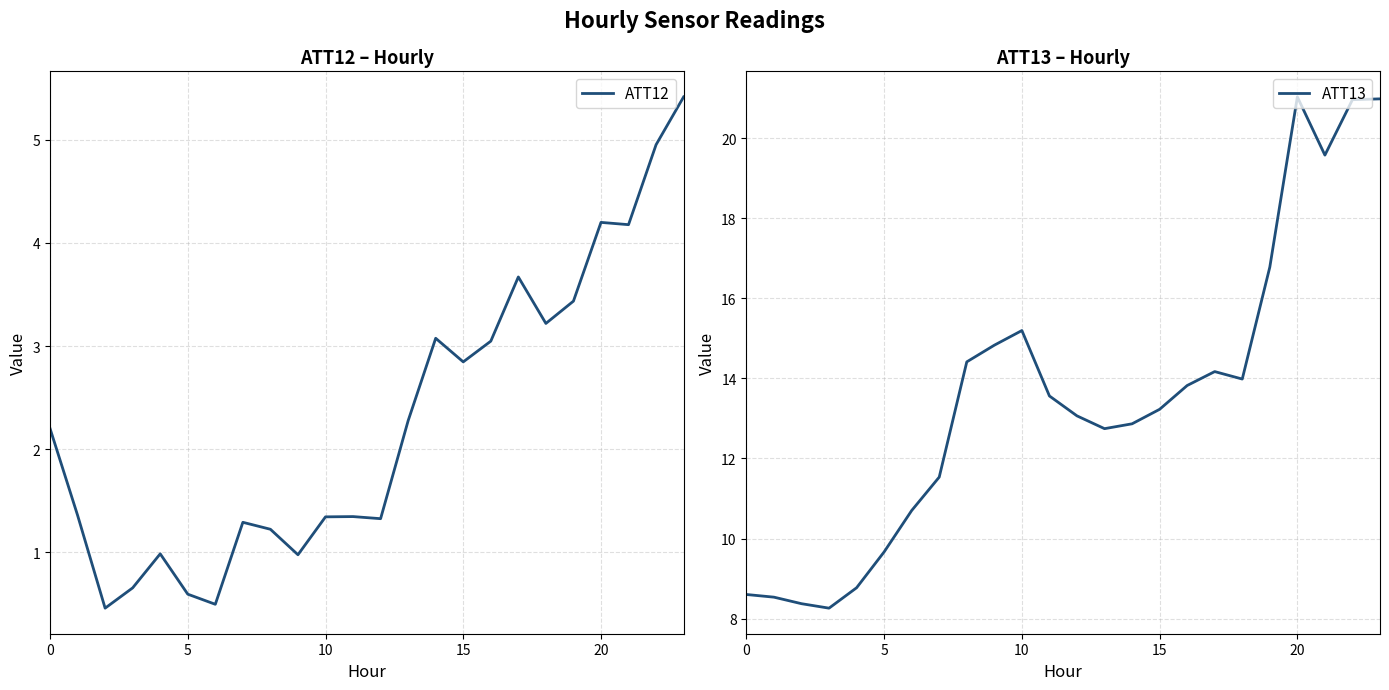

True or false: ATT12 has a value of 0.2 at 5.

False